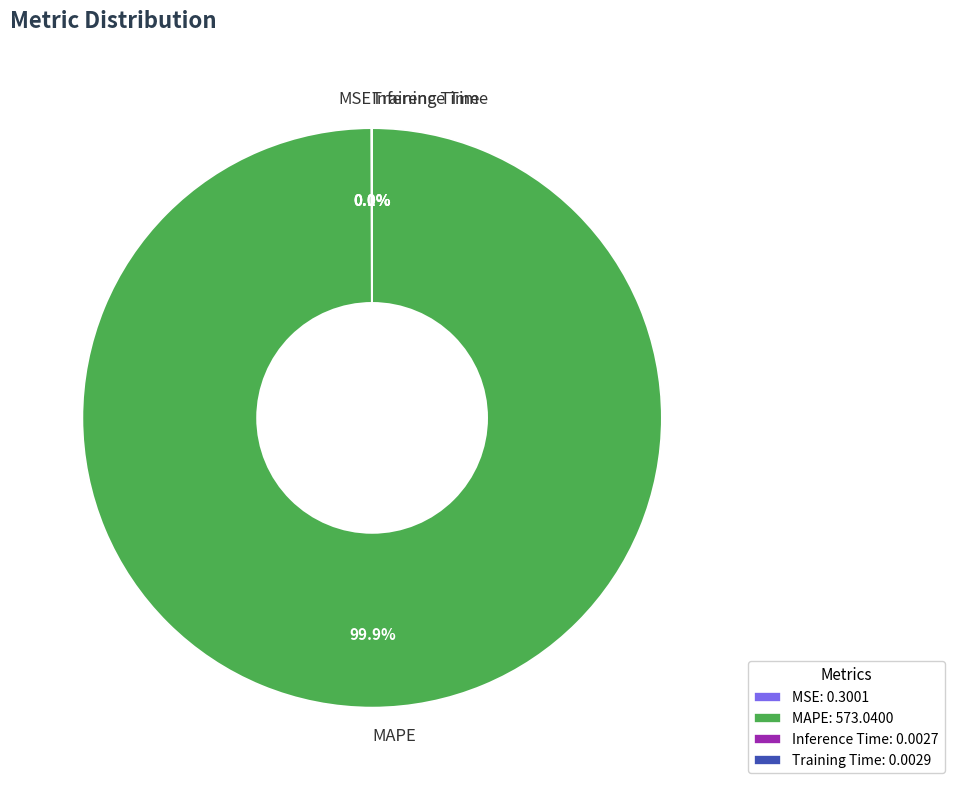

Which category has the biggest portion of the pie?

MAPE